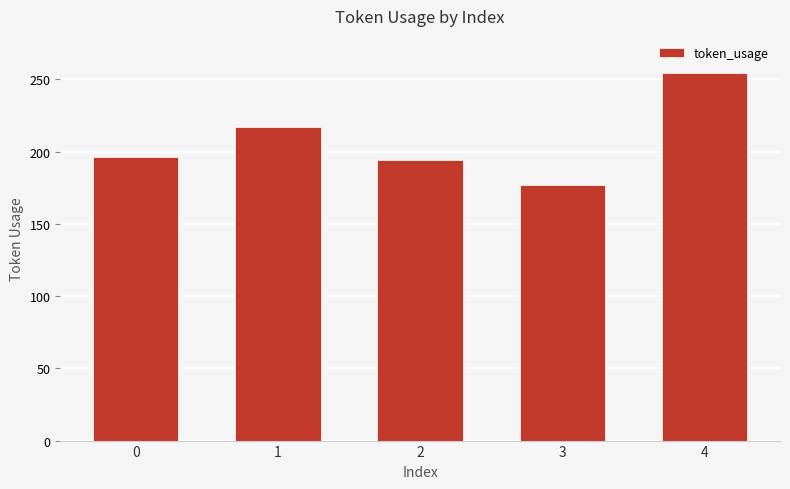

Which has a higher value, 2 or 1?

1